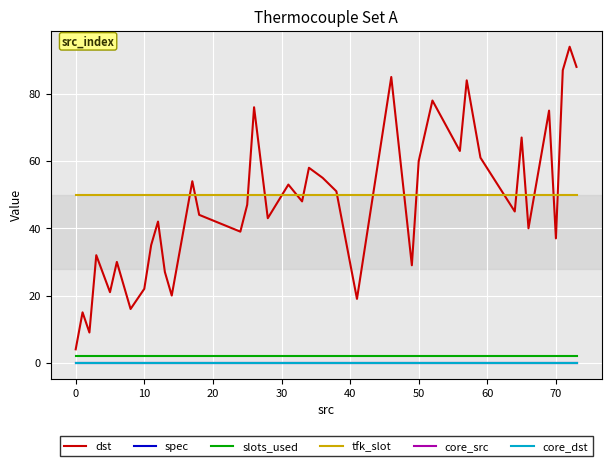

Does the chart have visible grid lines?

Yes